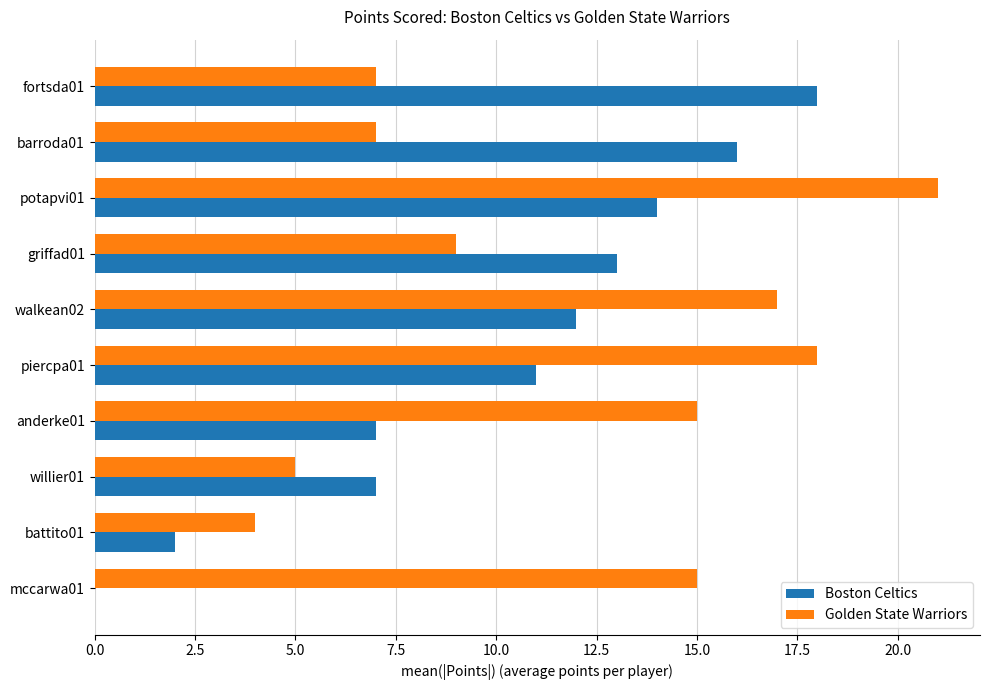

At which category is the sum across all series the highest?

potapvi01